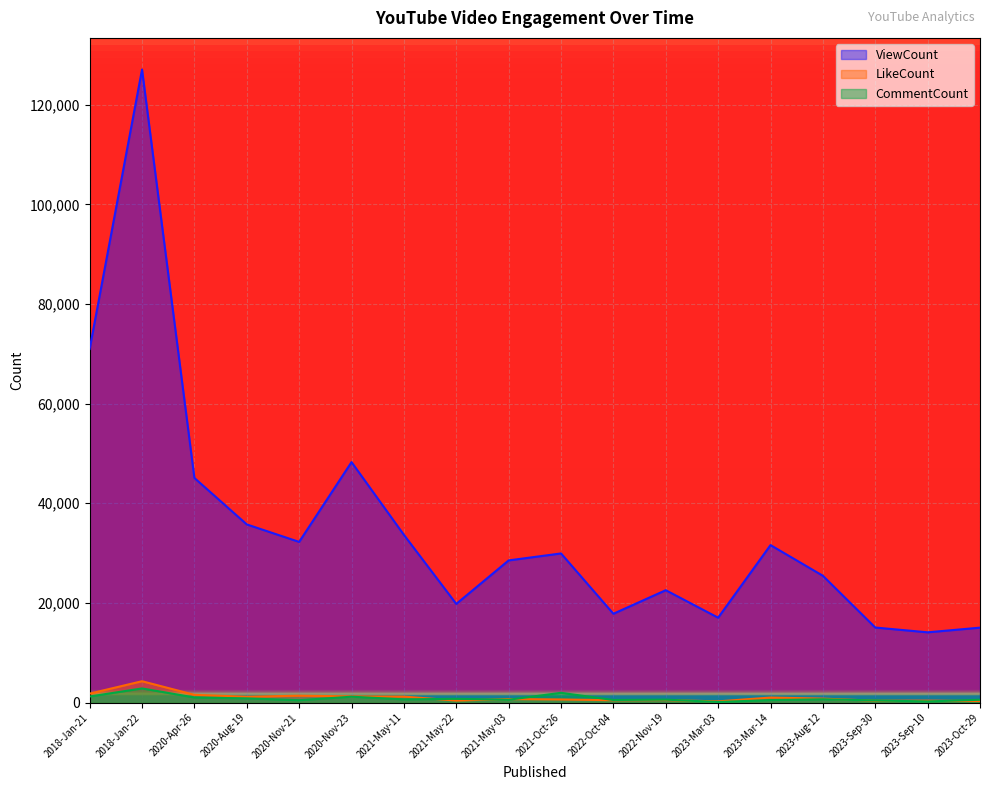

What is the label of the 10th point from the left?

2021-Oct-26